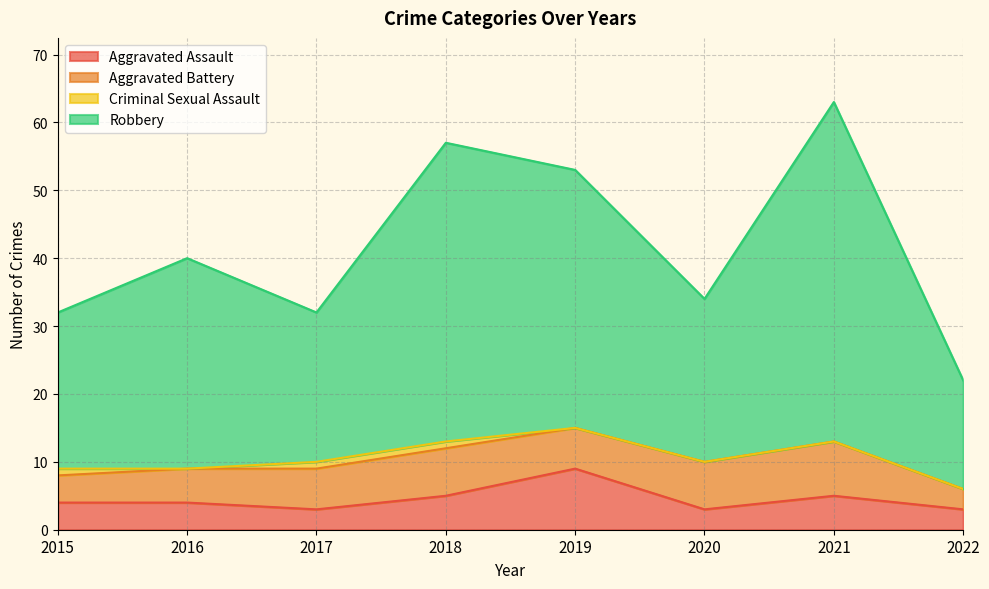

True or false: Robbery and Aggravated Assault intersect in this chart.

False